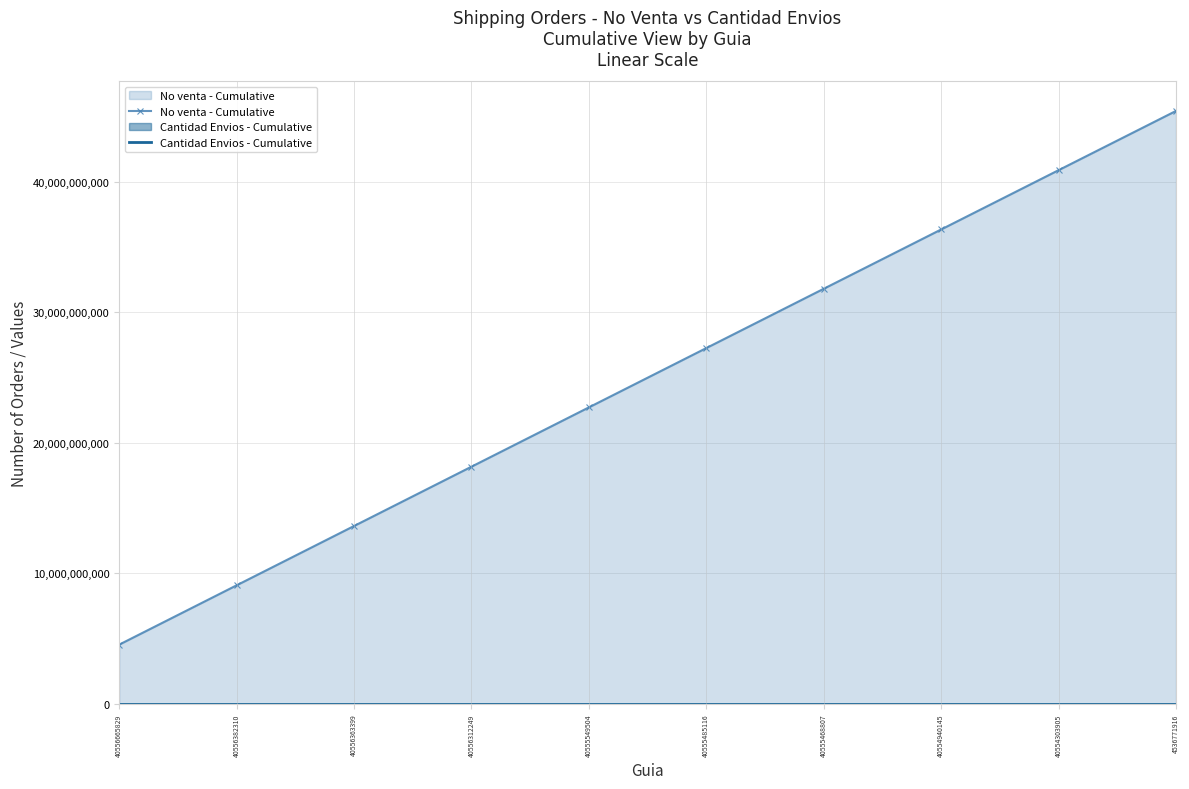

How many data points does each series have?

10